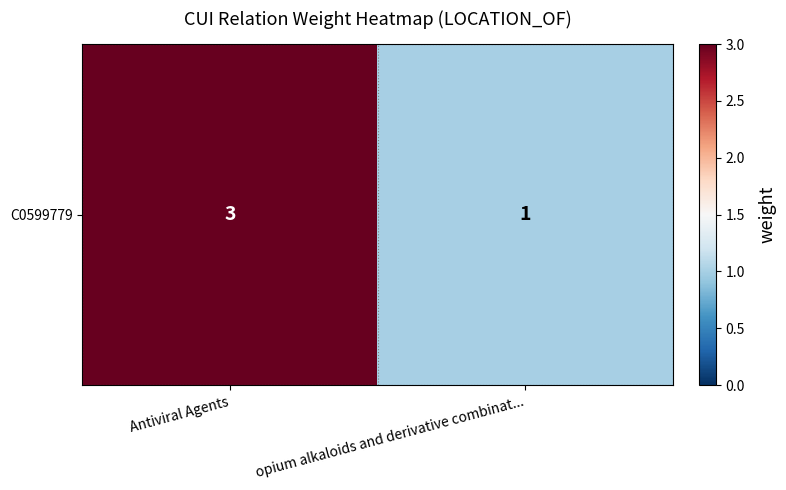

Where is the data nearest to the value 2?

Antiviral Agents